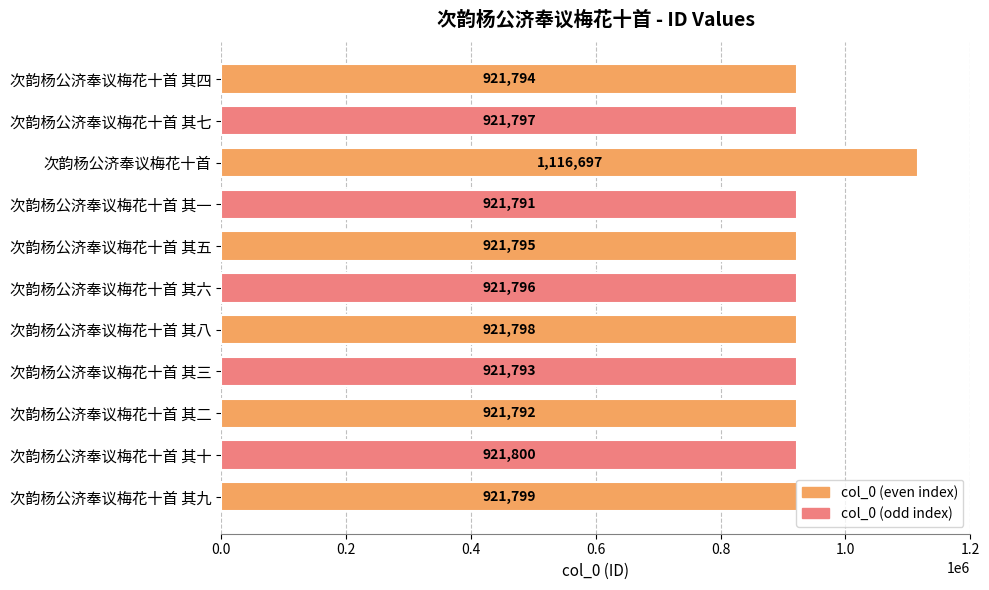

What is the approximate value at 次韵杨公济奉议梅花十首 其三, to the nearest 10?

921790